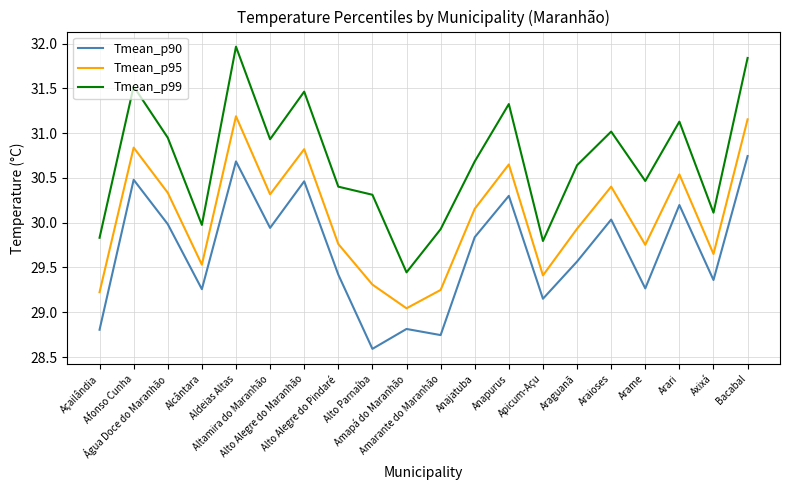

At which label is Tmean_p95 closest to 30?

Araguanã